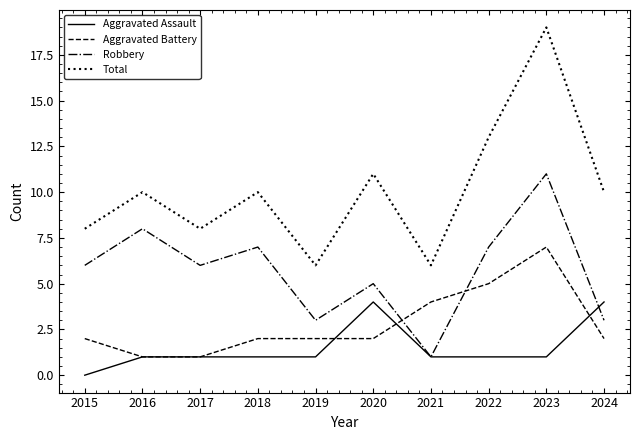

Which series has the largest total across all categories?

Total